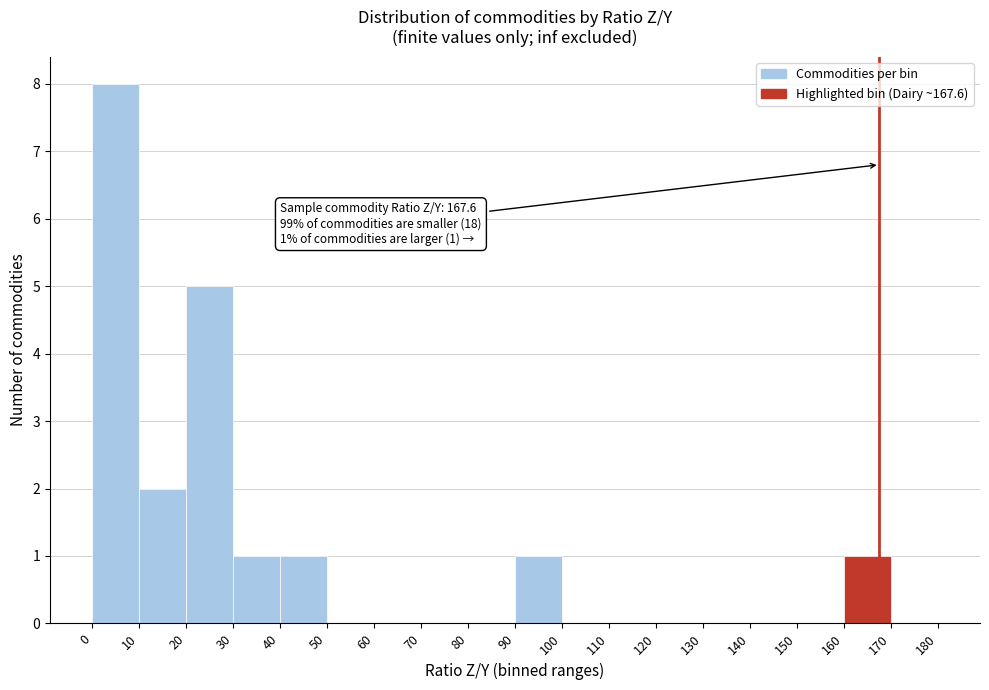

Which range on the x-axis has the tallest bar?

0 to 10